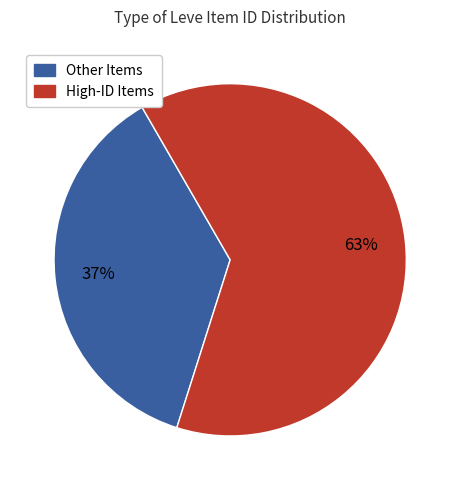

To the nearest percent, what is the average slice percentage?

50%